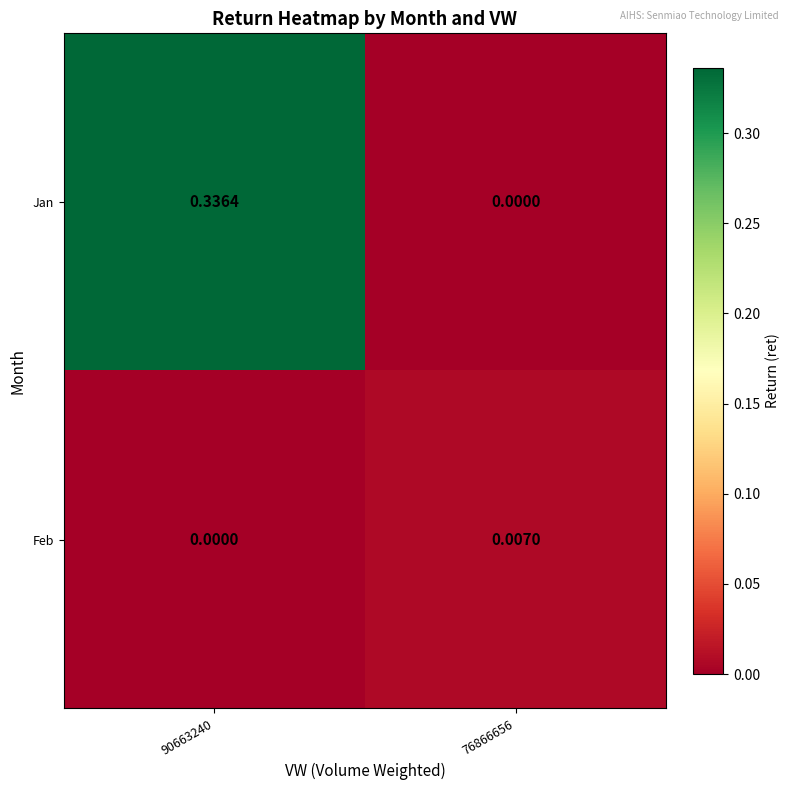

Which series has the largest total across all categories?

Jan